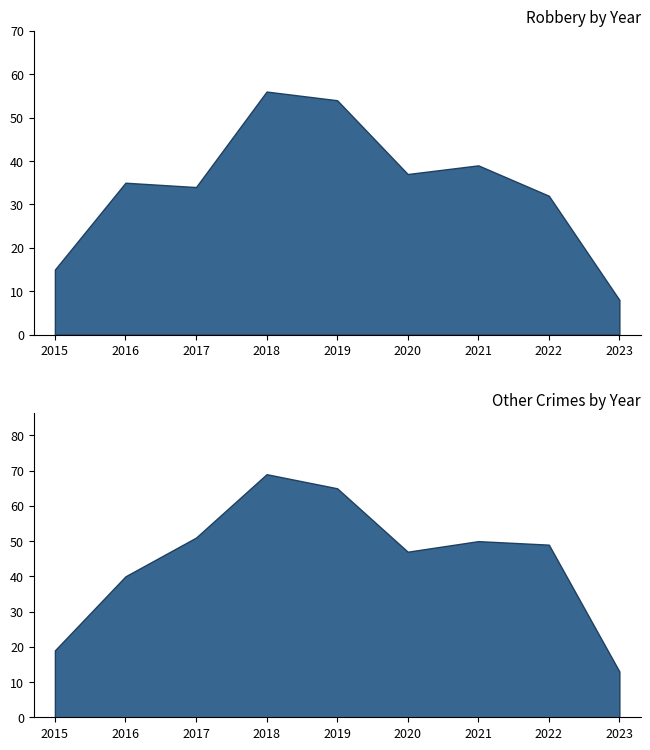

Between 2020 and 2022, which series saw the biggest shift?

Robbery